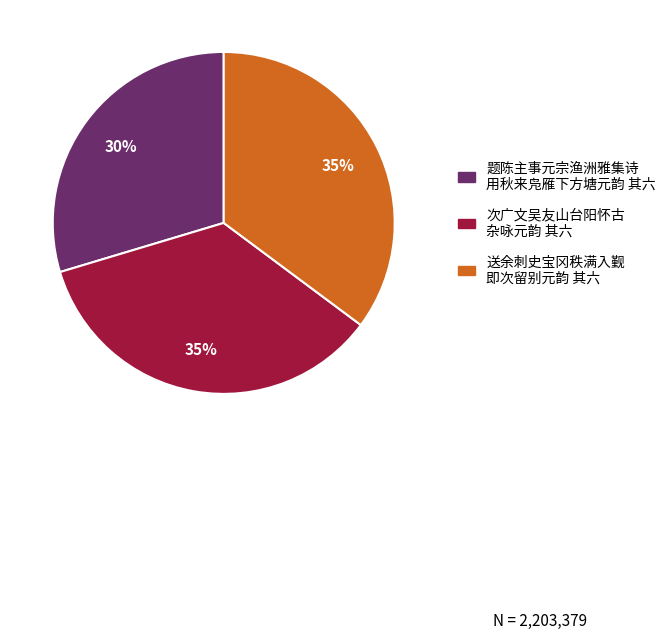

Is there any slice that represents more than half of the pie?

No